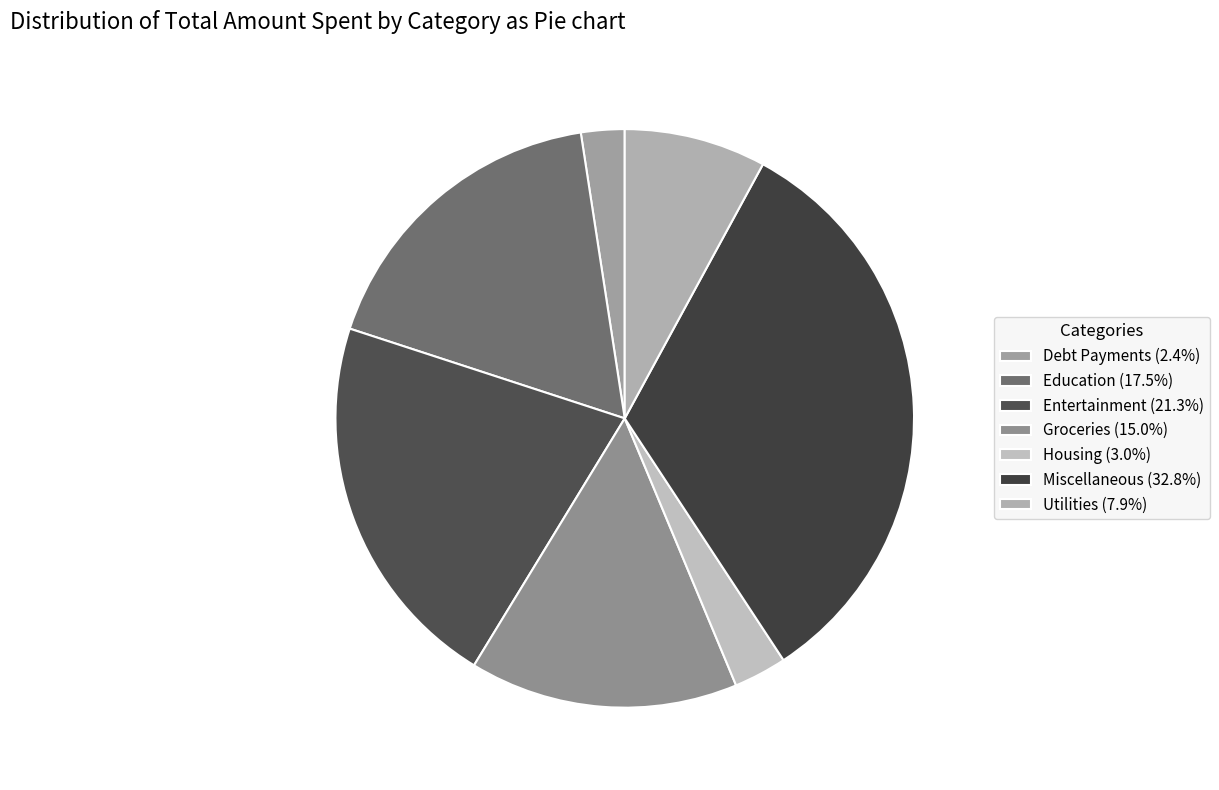

Combined, what portion of the pie is Entertainment and Debt Payments?

23.7%